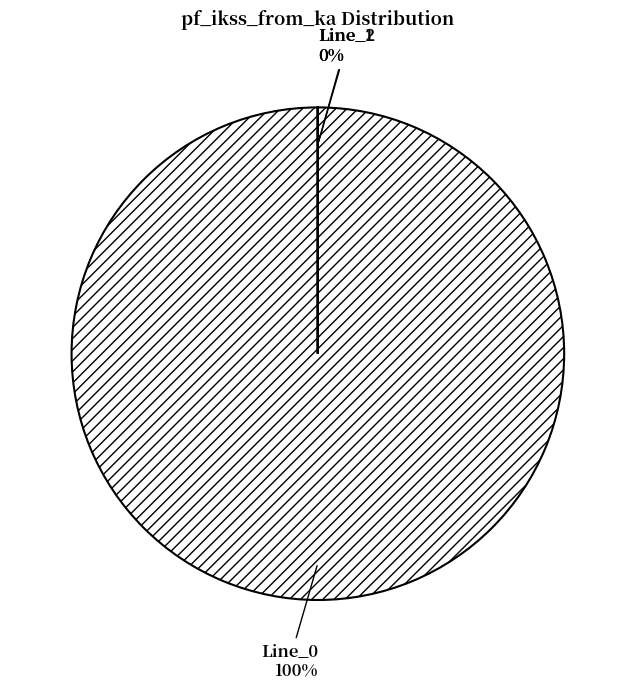

True or false: Line_2 accounts for 0% of the total.

True